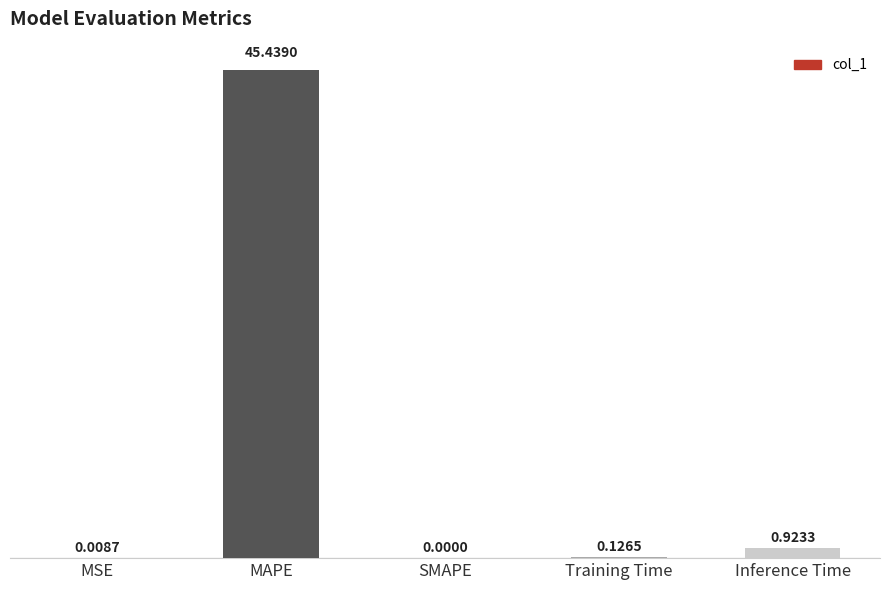

What is the sum of all values?

46.5